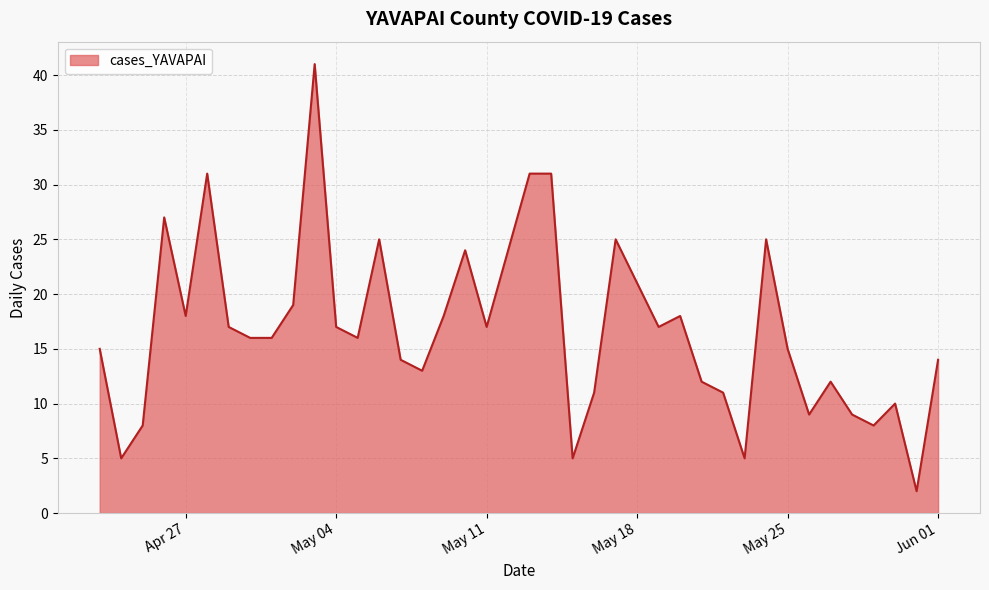

What is the difference between the maximum and minimum values?

39